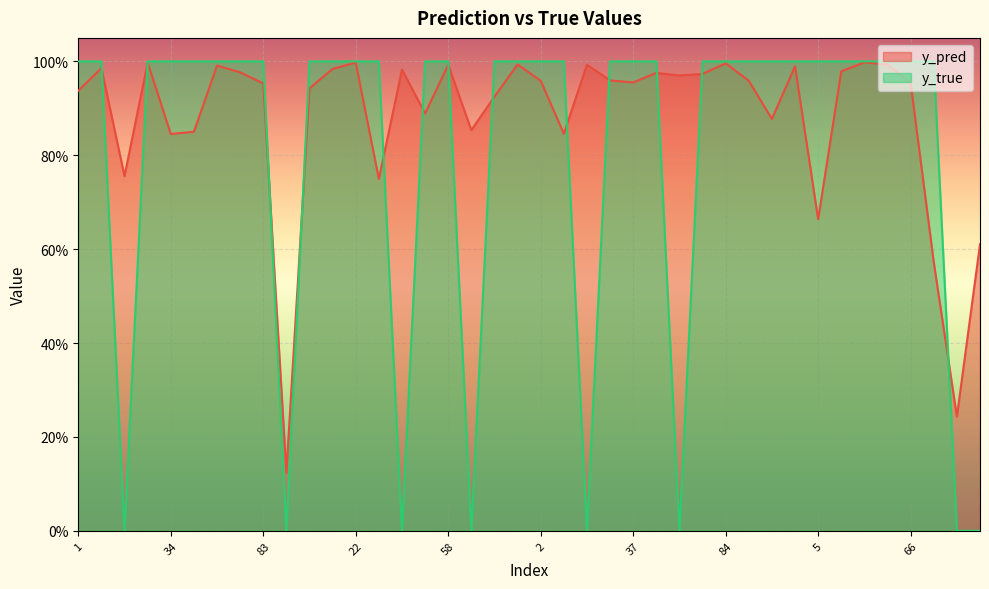

How many intersections are there between y_true and y_pred?

13